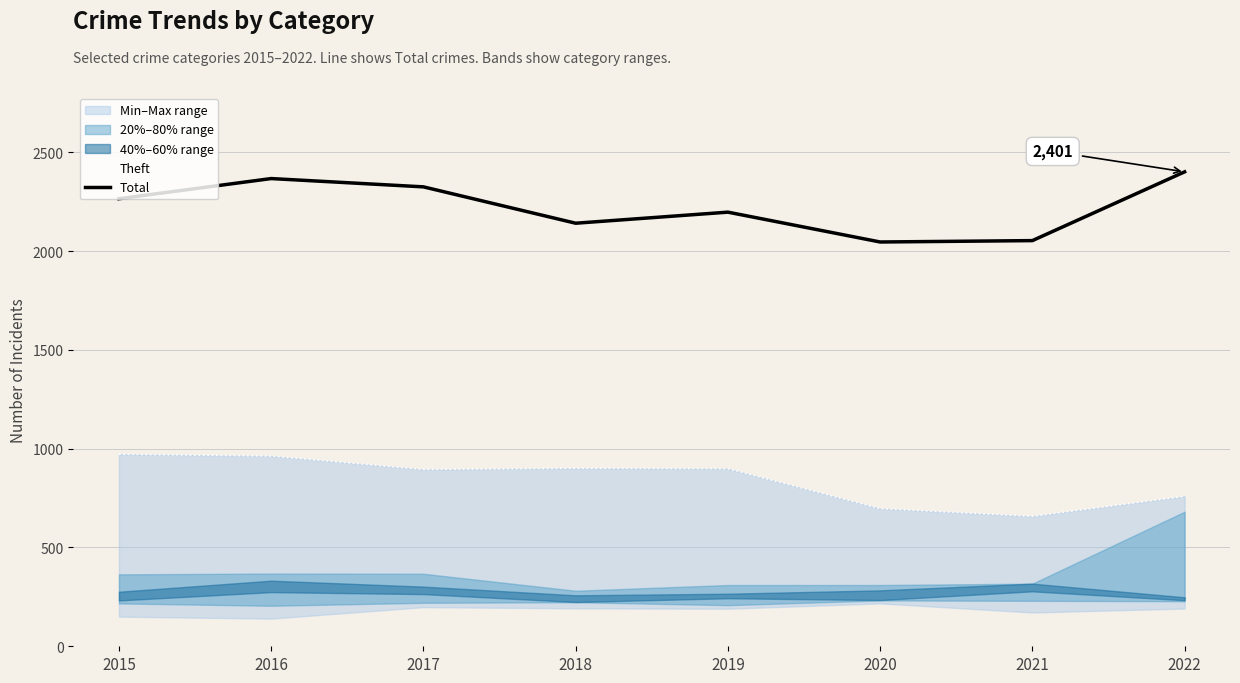

At how many categories does at least one series exceed 1627?

8